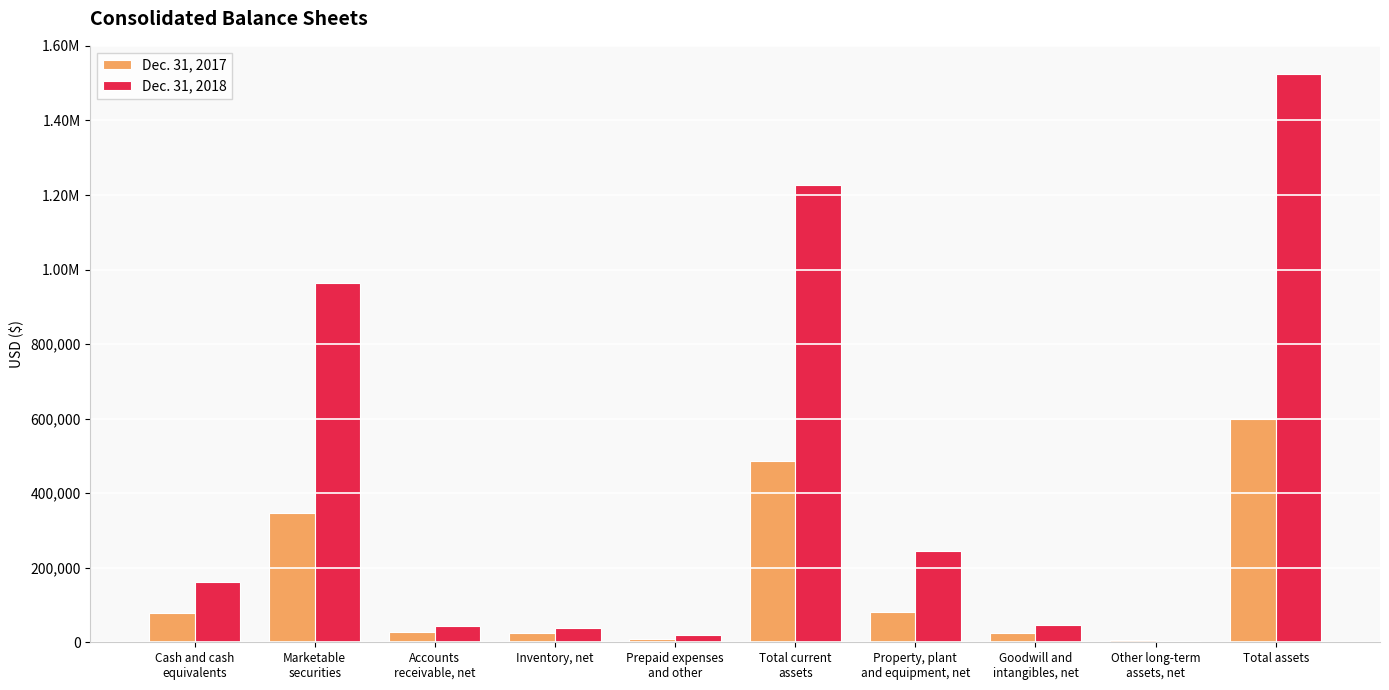

Does the chart contain stacked bars?

No